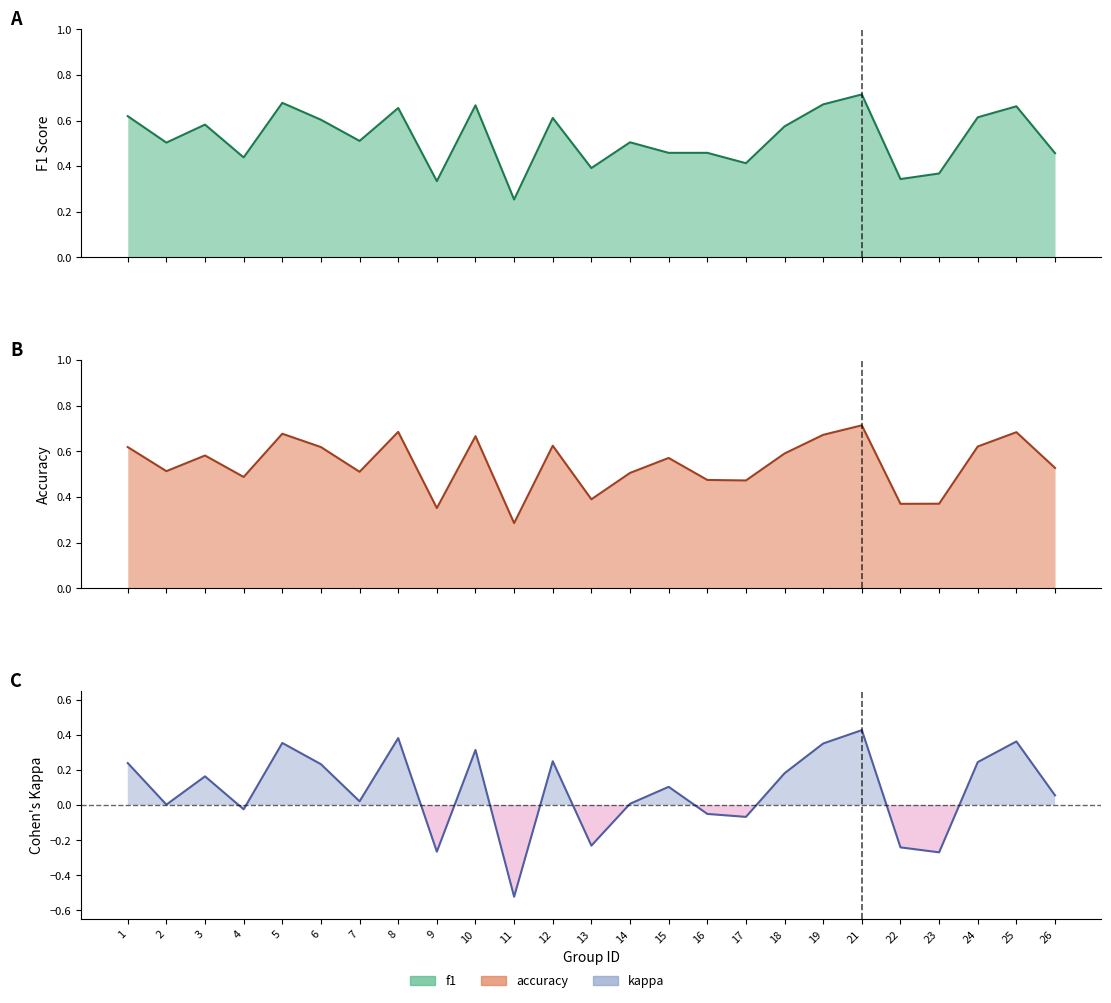

After their last crossing, which series has the higher values: f1 or accuracy?

accuracy